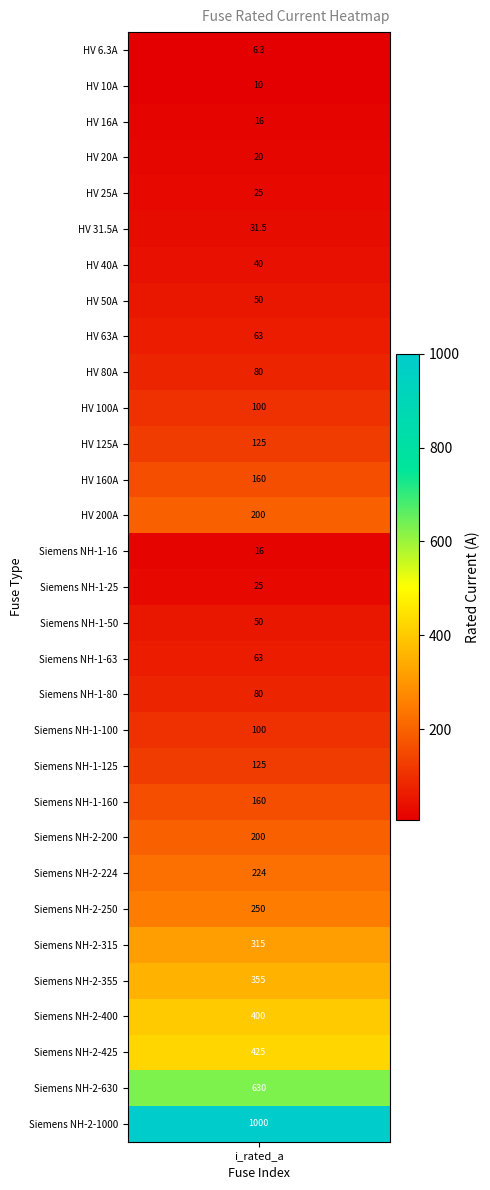

What is the ratio of the value at 27 to the value at 22?

2.0